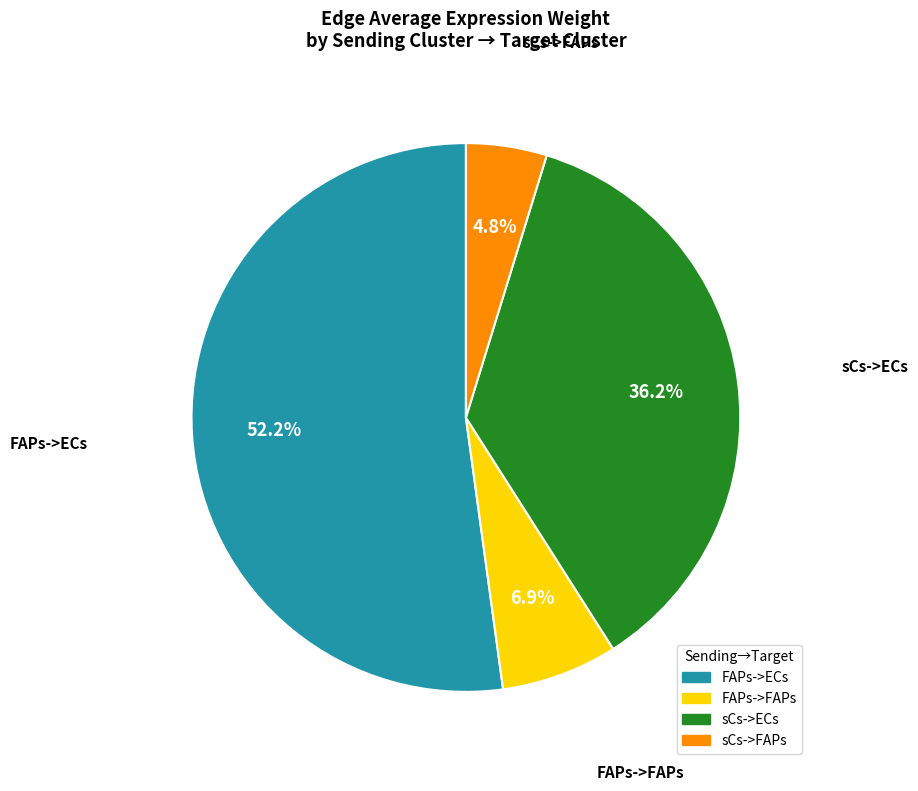

To the nearest percent, what is the difference between the largest and smallest slice percentages?

47%